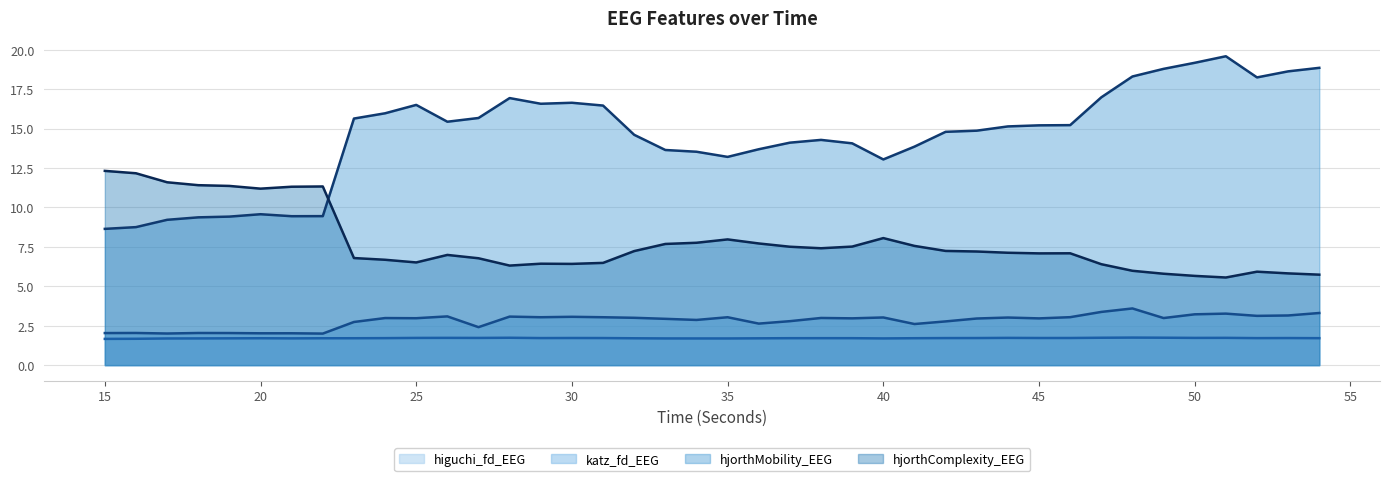

List the labels in order of hjorthMobility_EEG value, smallest first.

15, 16, 17, 18, 19, 21, 22, 20, 40, 35, 34, 33, 36, 41, 39, 37, 38, 32, 42, 43, 44, 45, 46, 26, 23, 27, 24, 31, 25, 29, 30, 28, 47, 52, 48, 53, 49, 54, 50, 51